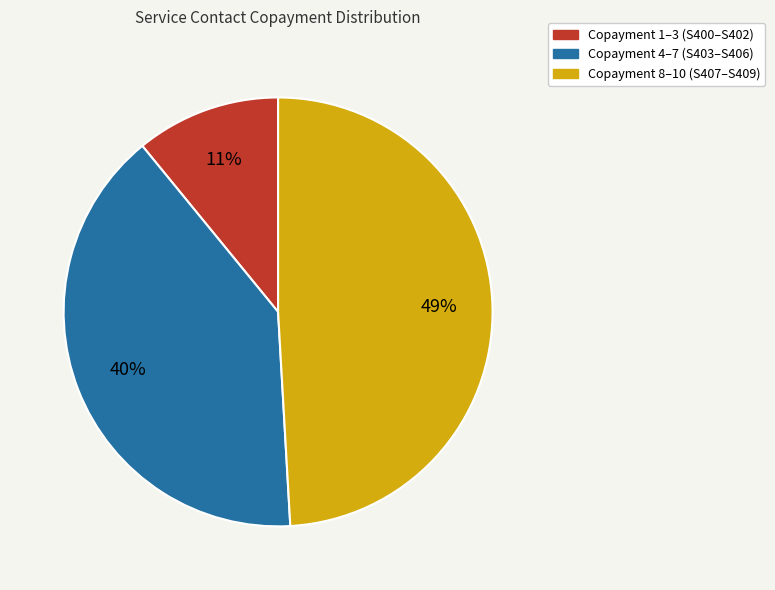

How many segments does this pie chart have?

3